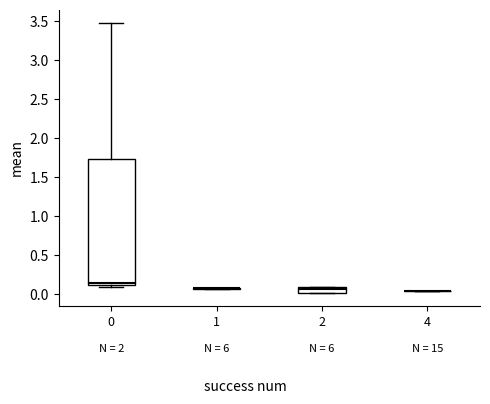

Reading left to right, transcribe this box plot: for each box, give where its median line is, the range the box spans, and where its two whiskers end, as read against the y-axis. The values are not printed on the chart, so give them approximately, as read against the axis.

0: median 0.15, box 0.10 to 1.75, whiskers 0.10 (just below the box's lower edge) to 3.45
1: box collapsed to a line at 0.10, whiskers 0.05 to 0.10
2: median 0.05, box 0.00 to 0.10, whiskers 0.00 to 0.10
4: box collapsed to a line at 0.05, whiskers 0.05 to 0.05